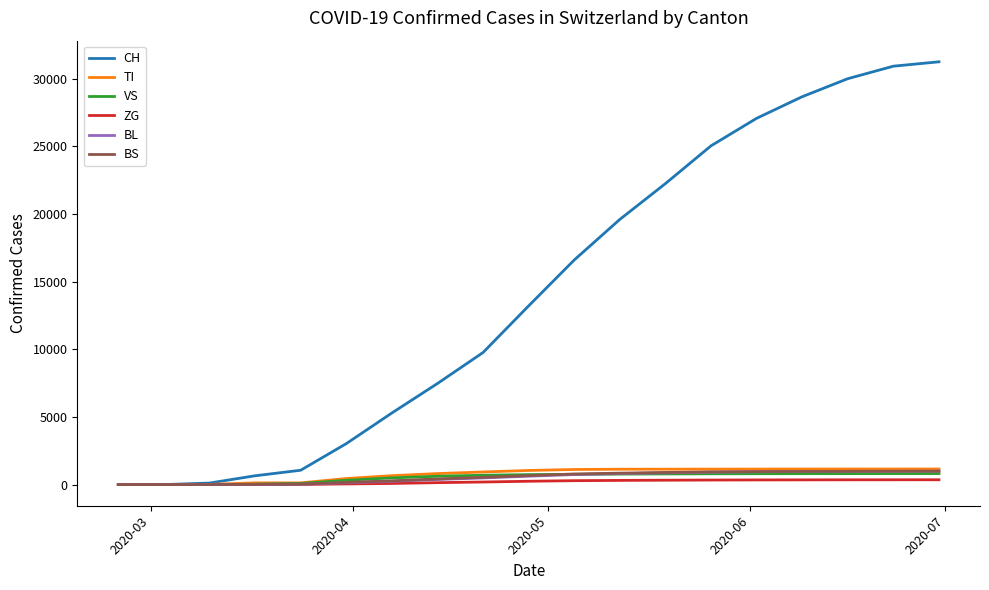

Which series has the largest range (max minus min)?

CH